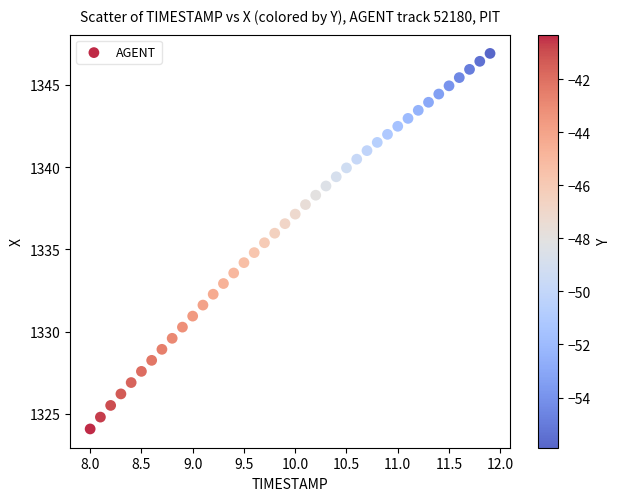

What is the range of X values (max minus min)?

3.9